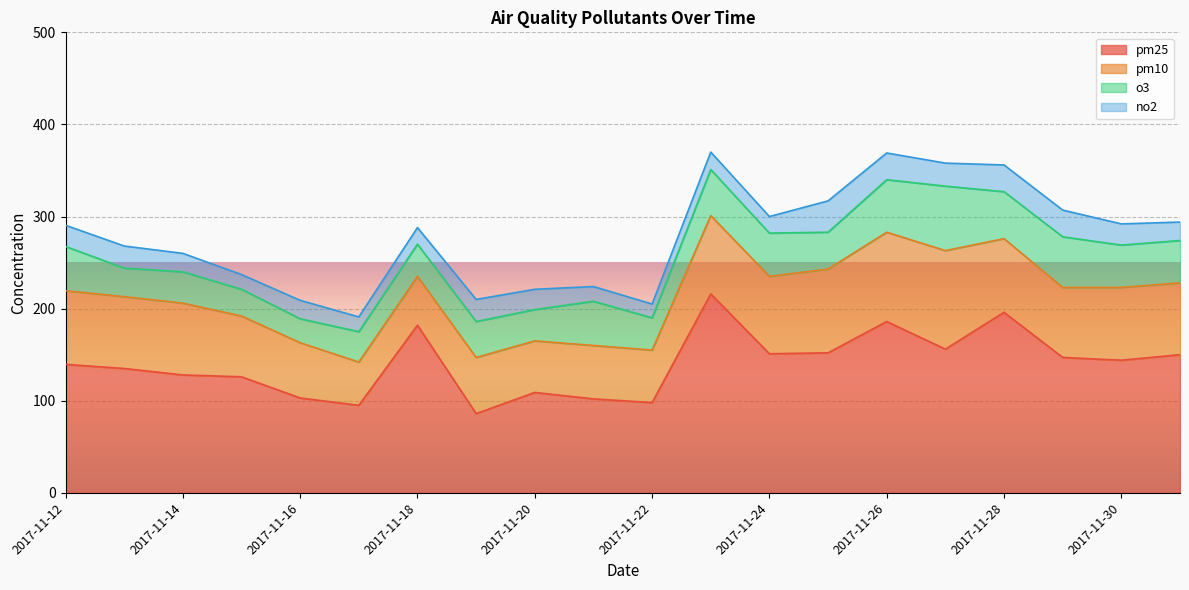

Is the value of no2 at 2017-11-21 greater than the value of o3 at 2017-11-22?

No